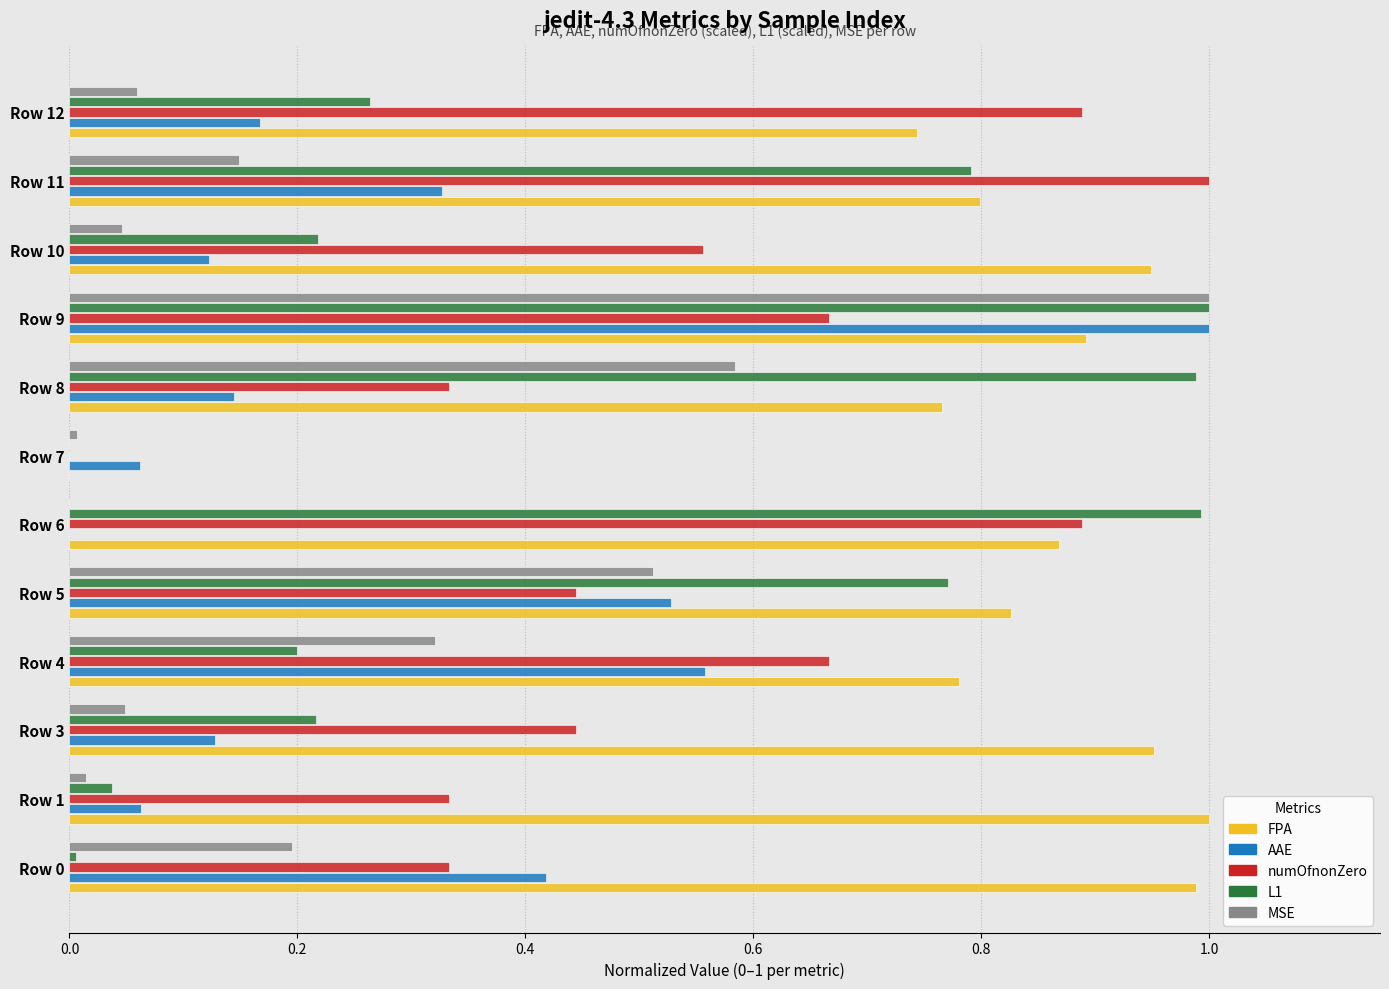

At which label does MSE reach its peak?

Row 9